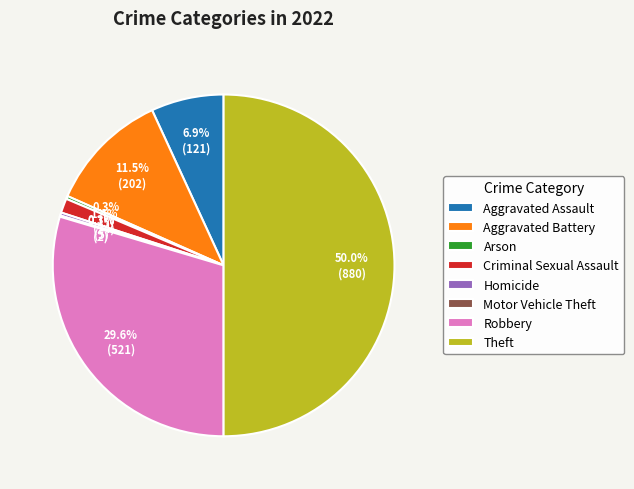

Approximately how many times larger is the value at Robbery compared to Aggravated Assault?

4.3